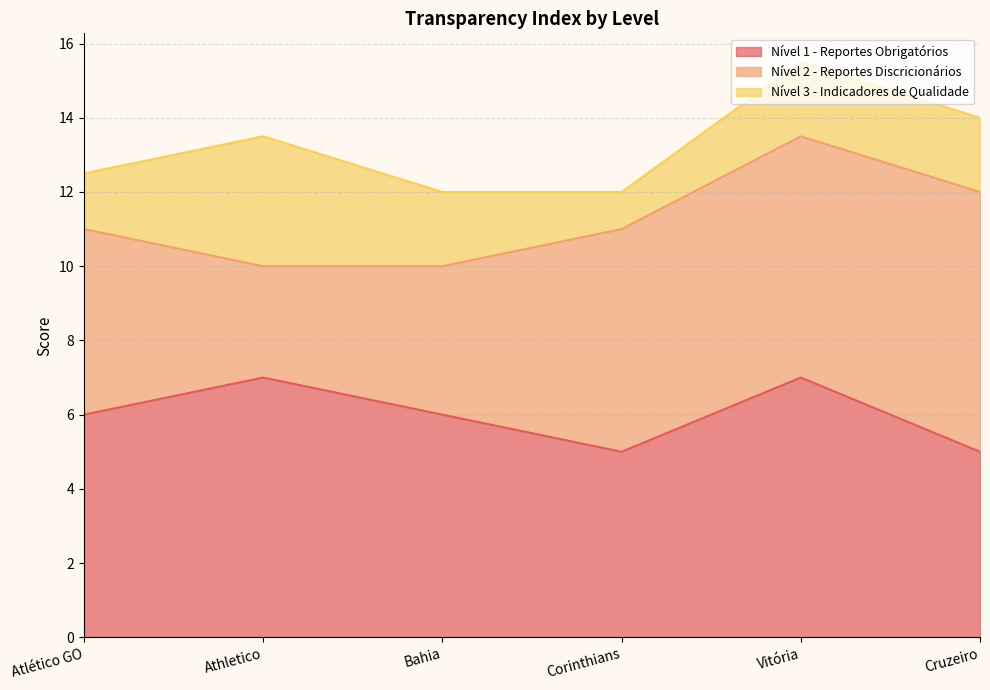

Which has a higher value, Corinthians or Bahia?

Bahia